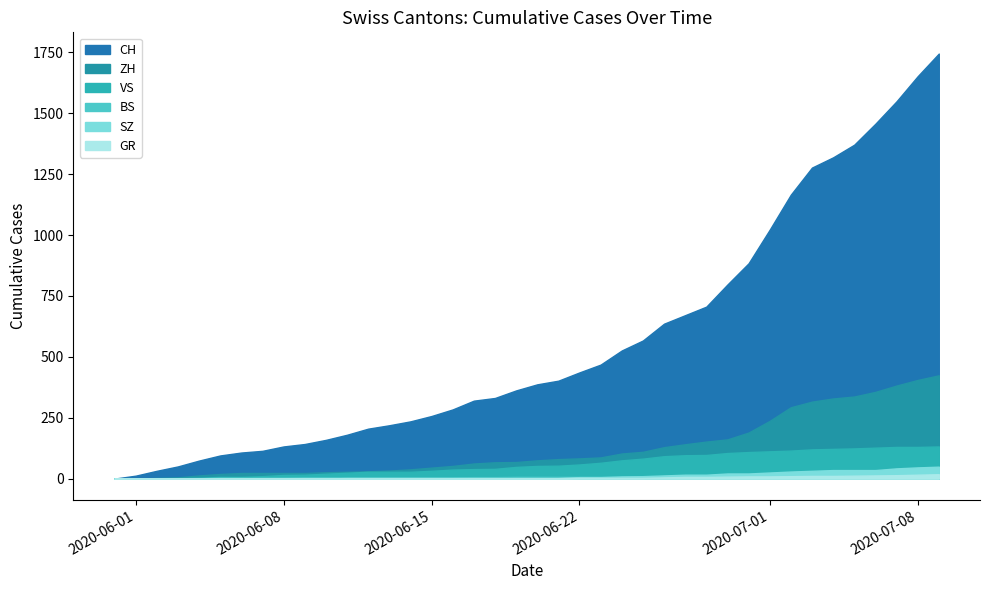

Between 2020-06-10 and 2020-06-19, which is larger?

2020-06-19